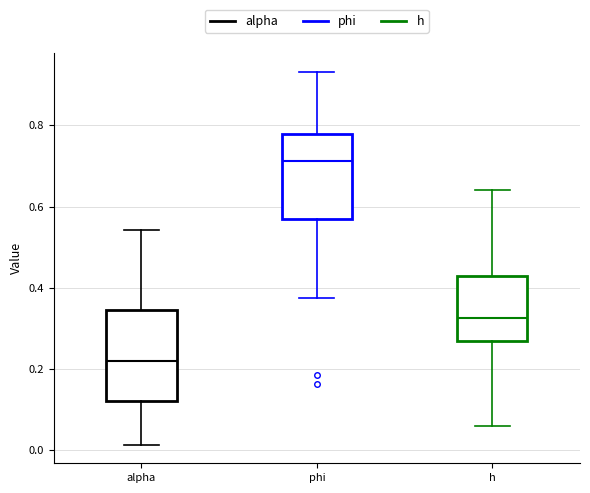

Where is the upper edge of the box for alpha on the y-axis? The values are not printed on the chart, so give them approximately, as read against the axis.

0.34